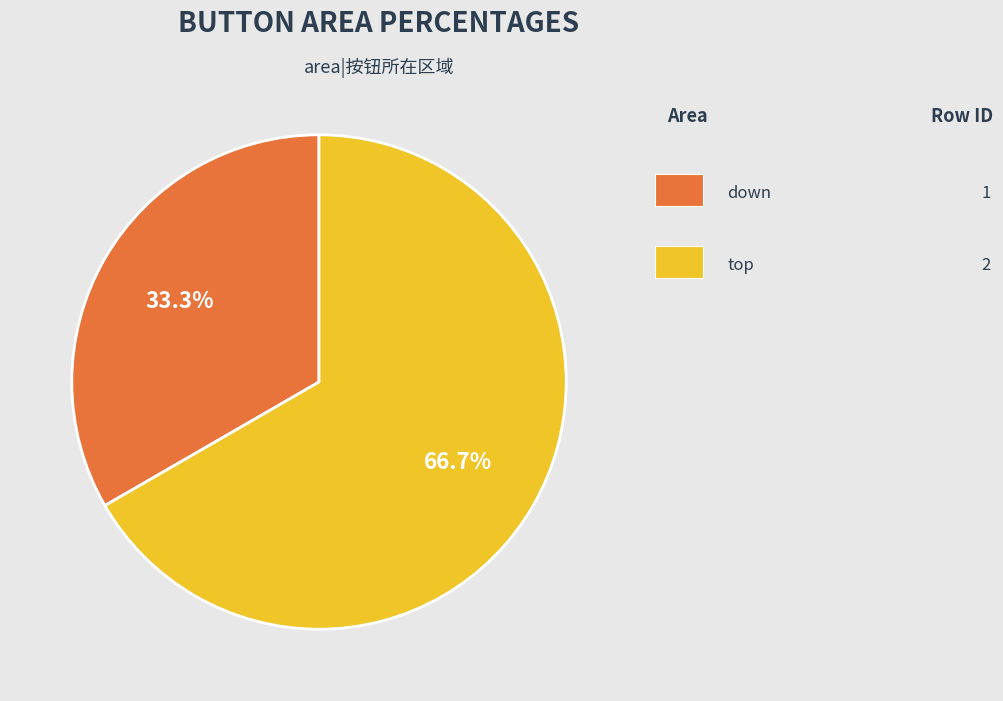

Which category has the biggest portion of the pie?

top